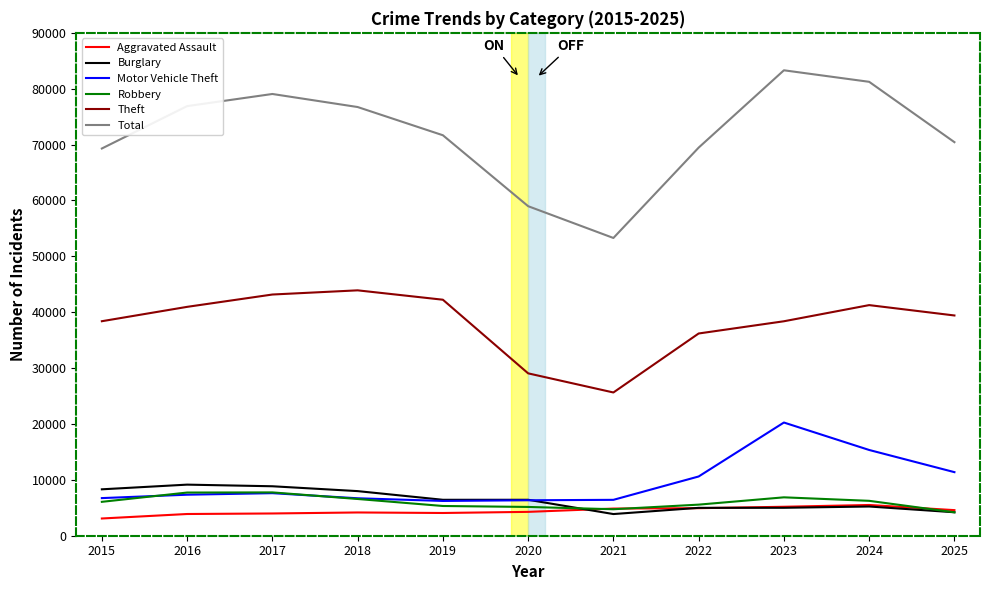

Between 2018 and 2021, which series saw the biggest shift?

Total